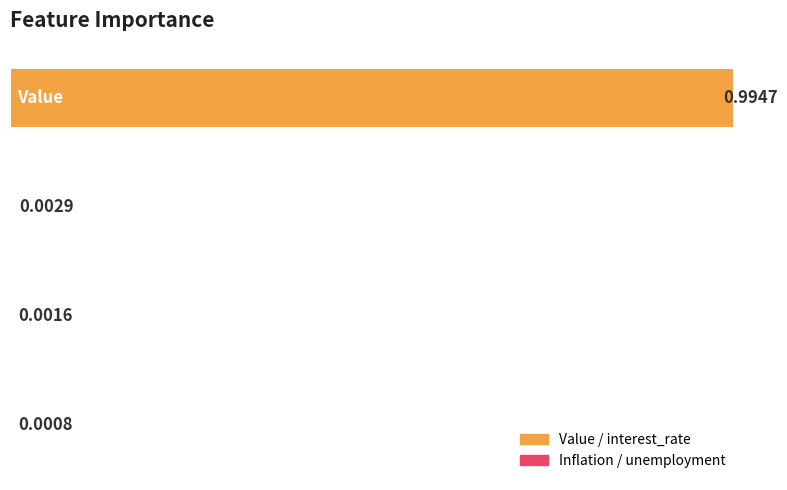

Rank the categories by value from highest to lowest.

0, 1, 2, 3